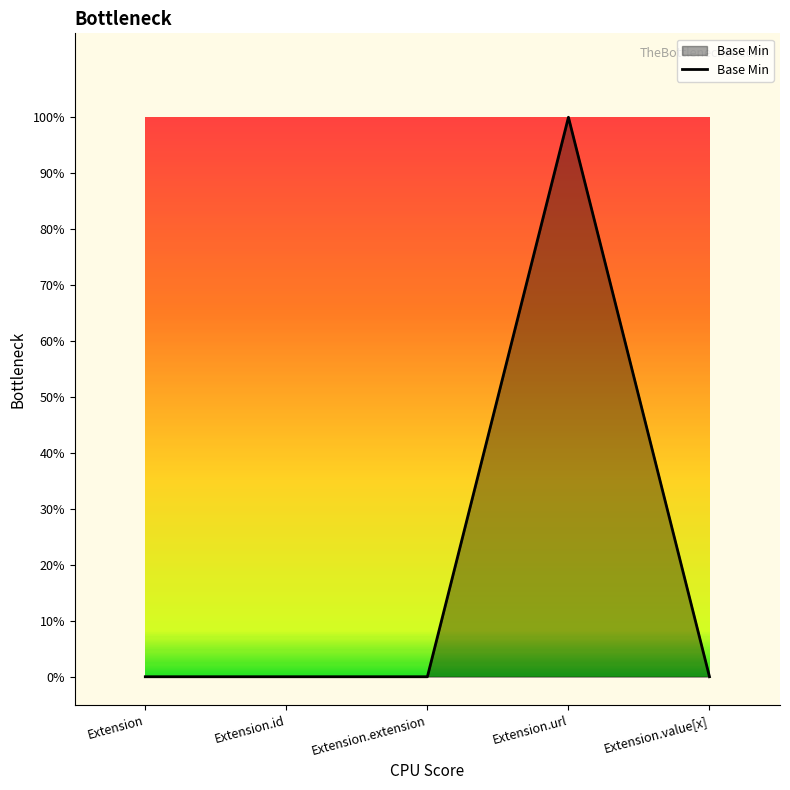

What is the change in value from Extension.id to Extension.url?

+1